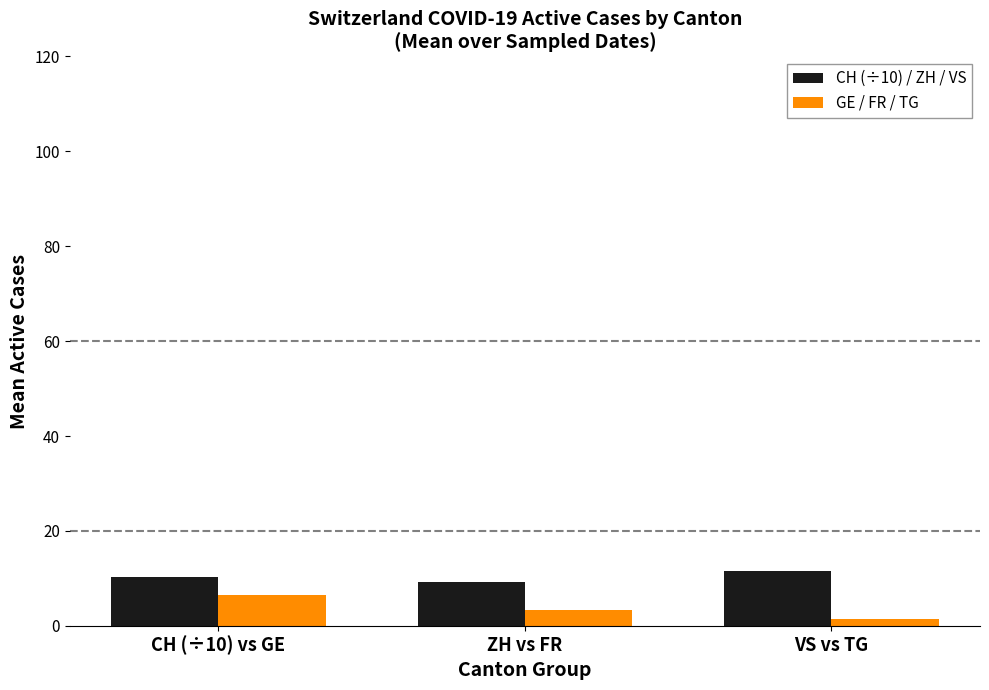

What is the maximum value shown in the chart?

11.5